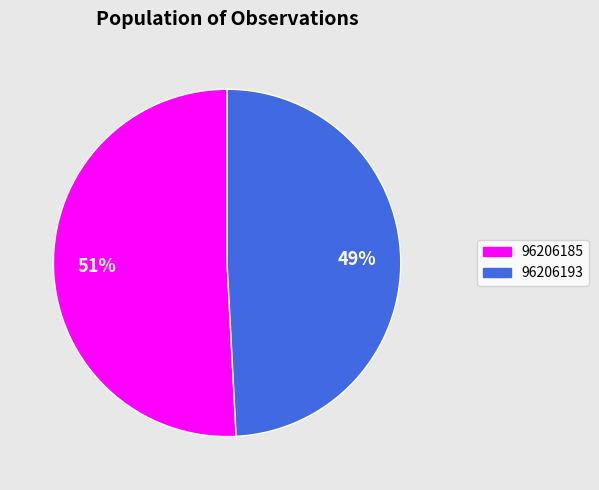

Is there a majority slice in this chart?

Yes